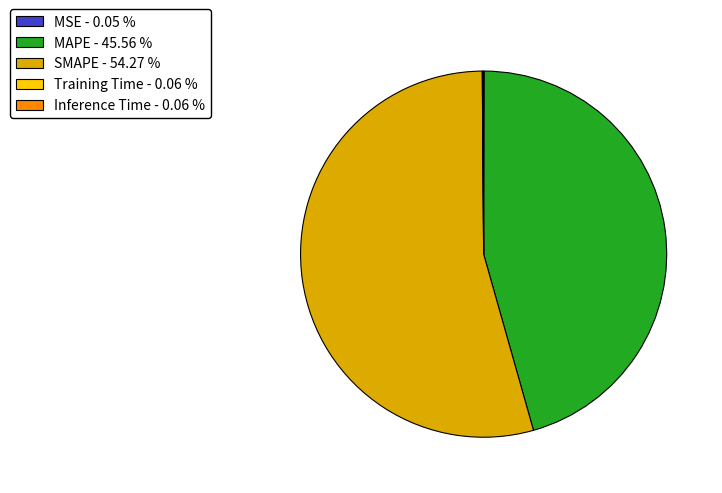

Which has a higher value, SMAPE - 54.27 % or MAPE - 45.56 %?

SMAPE - 54.27 %